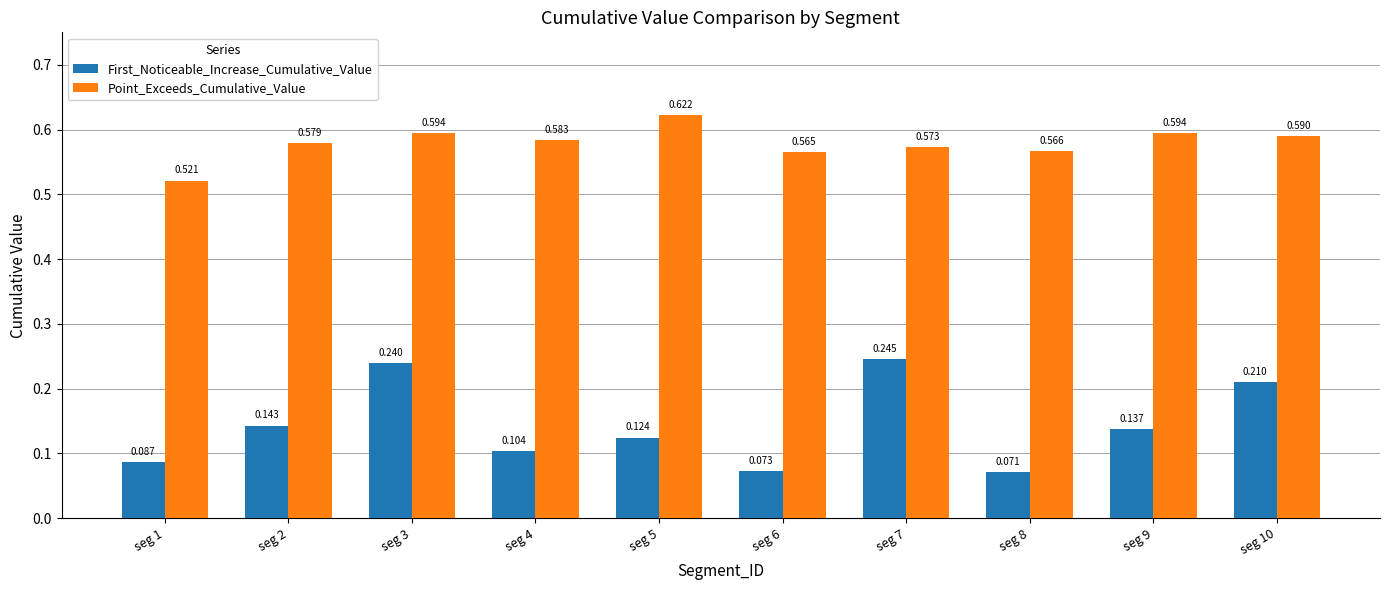

Which series changed the most between seg 2 and seg 4?

First_Noticeable_Increase_Cumulative_Value